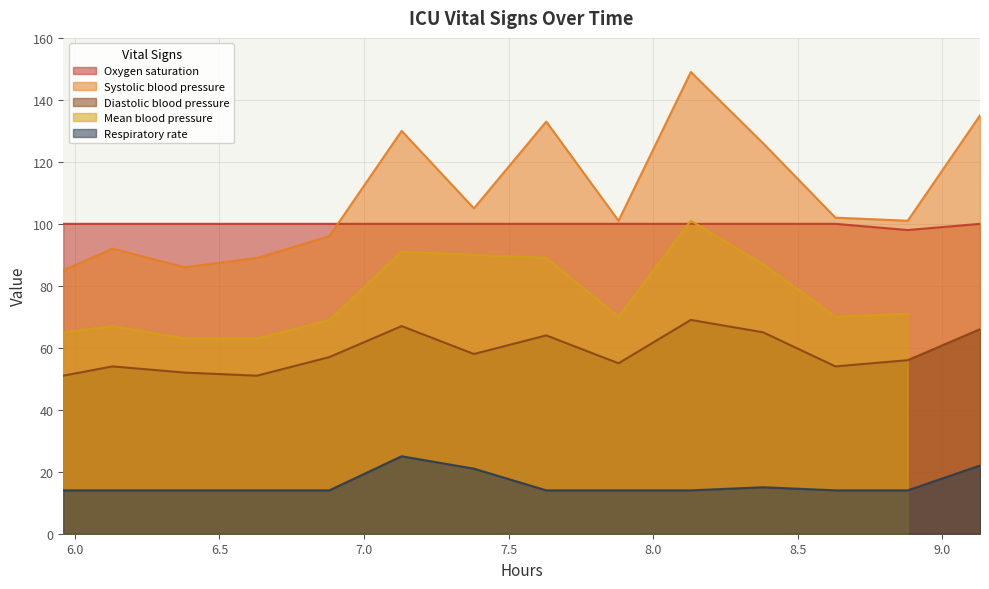

What is the maximum value for Oxygen saturation?

100